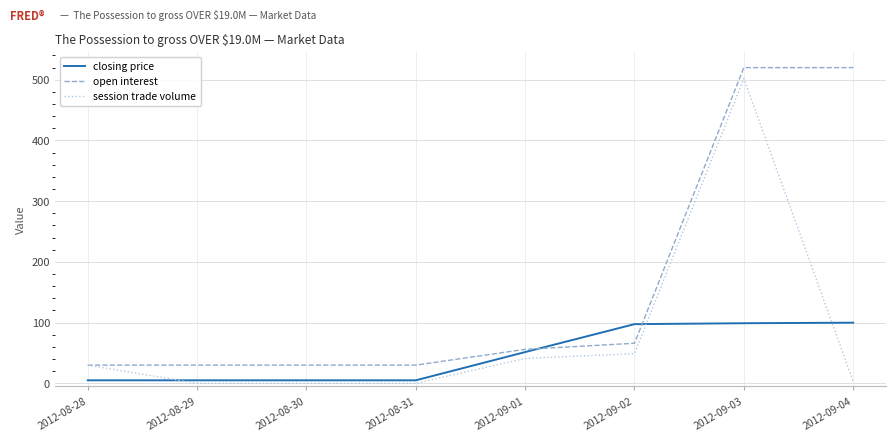

How many values in the closing price series exceed 51?

4